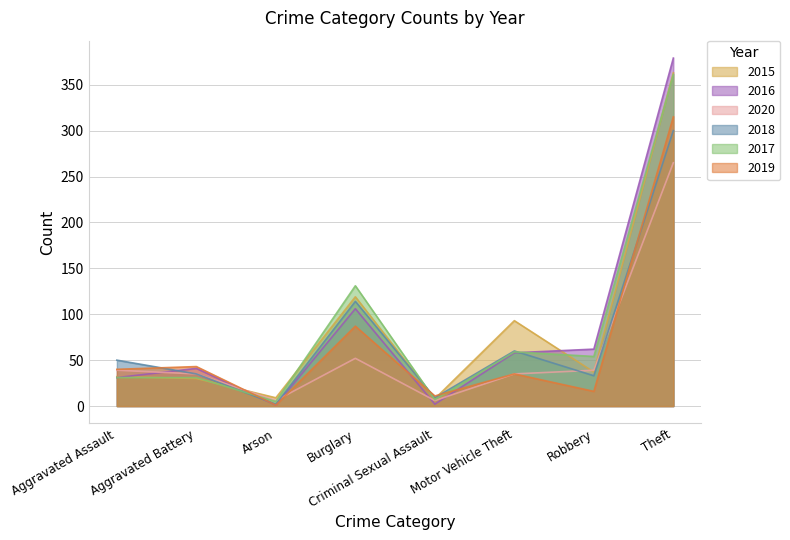

What is the value of the 2019 point at the 7th from the left?

16